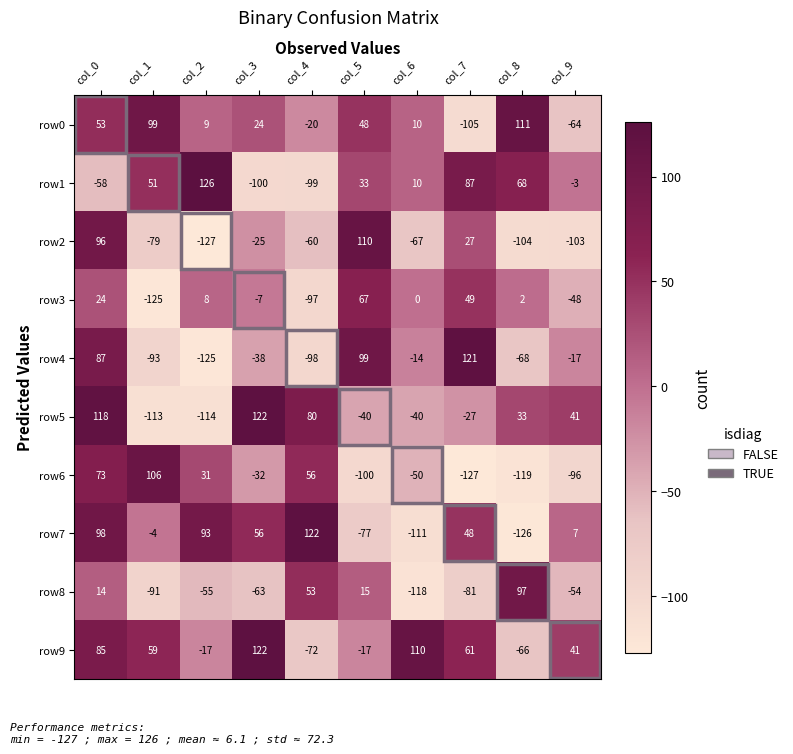

At how many categories does at least one series exceed 88?

9